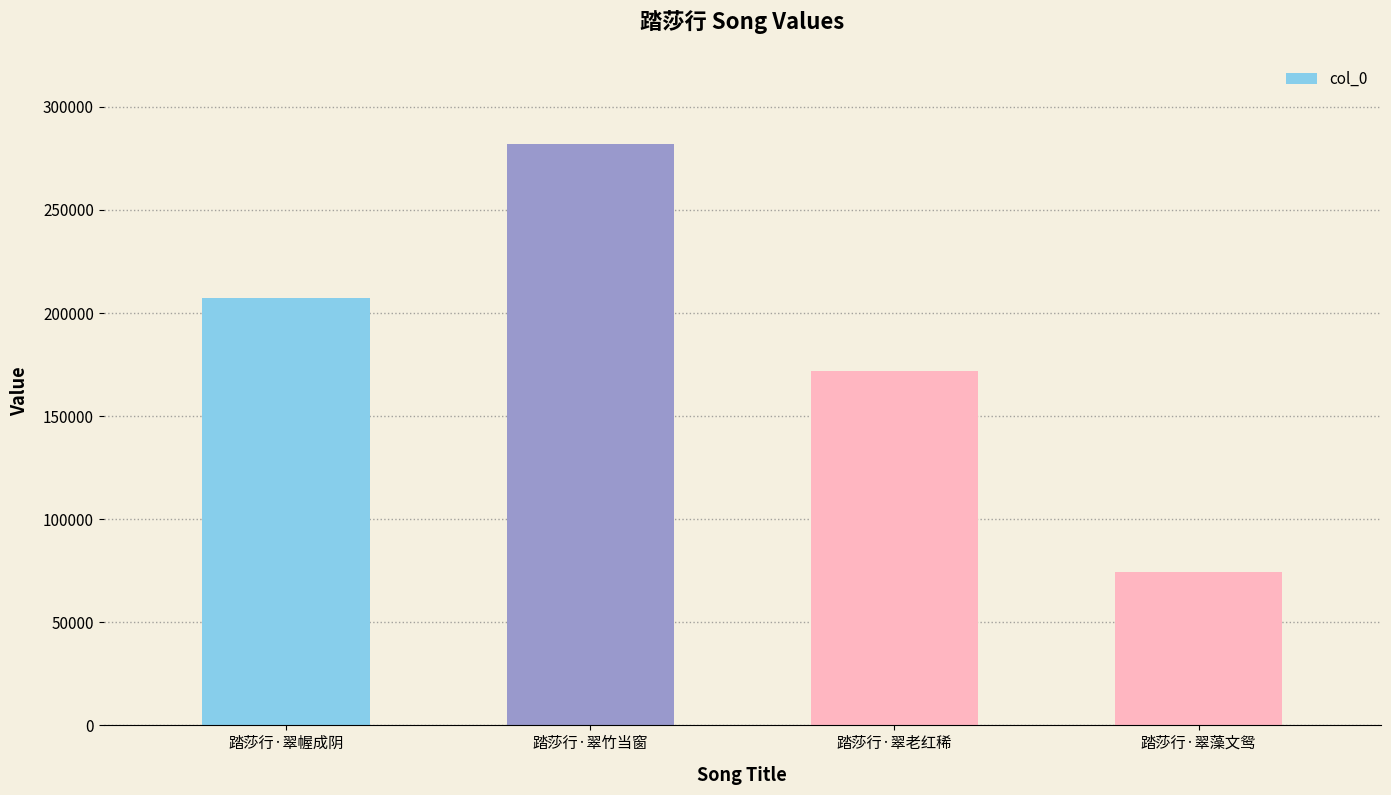

What is the value of the 4th bar from the left?

74553